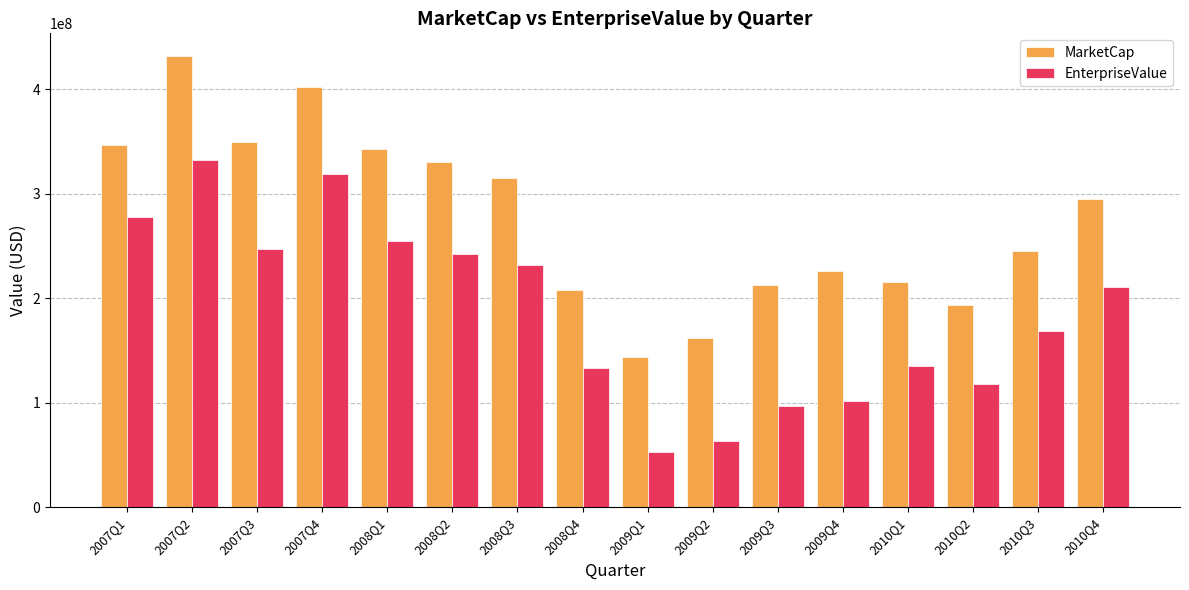

What is the highest value of the MarketCap series?

432124760.7